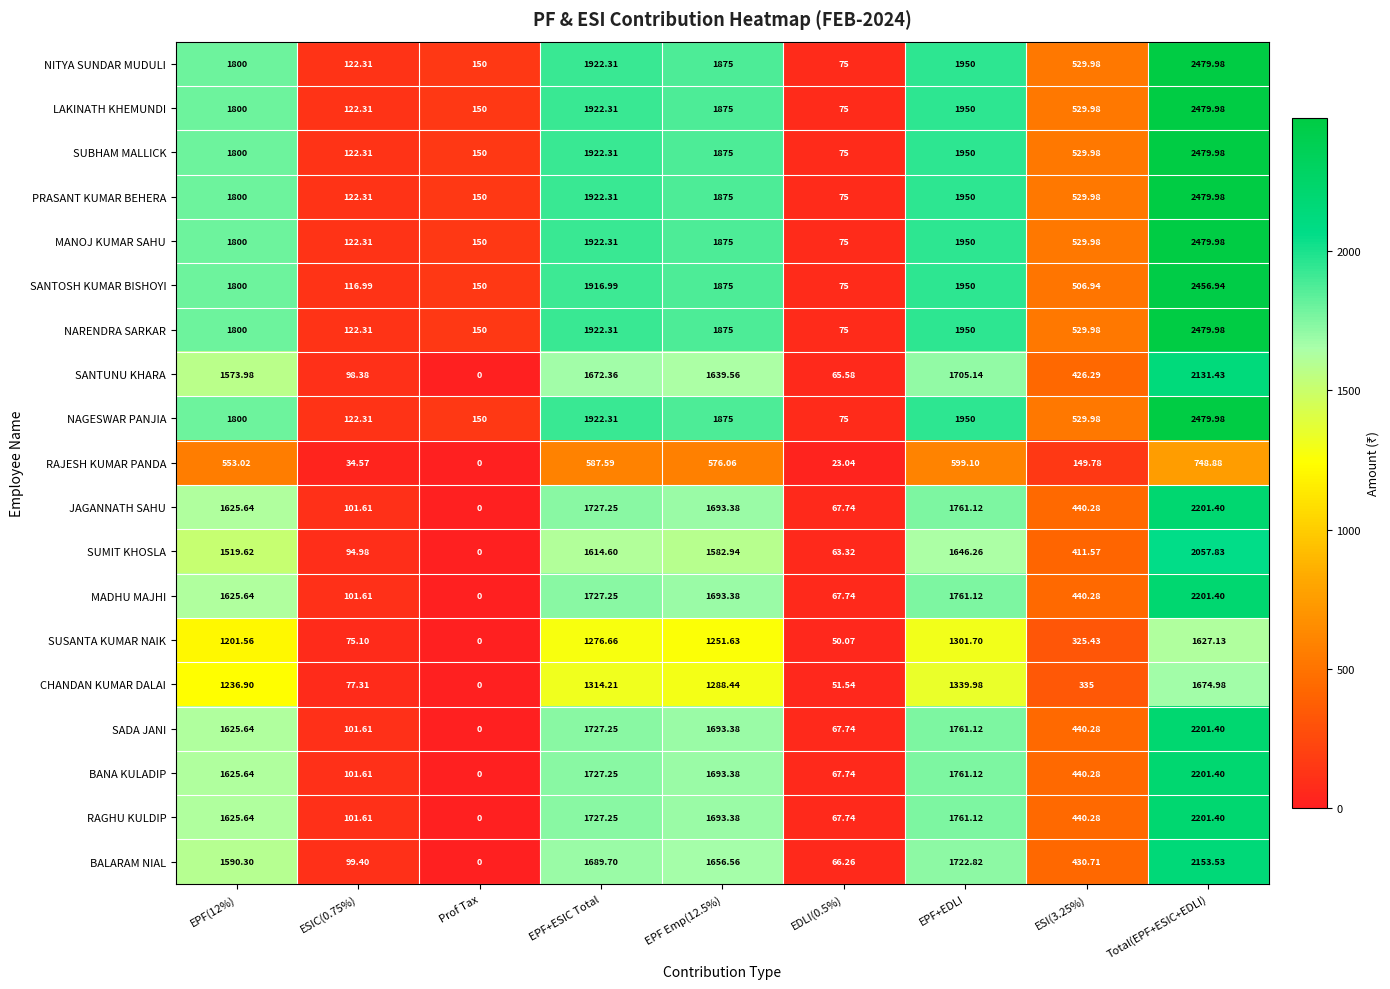

Which category has the highest value across all series?

Total(EPF+ESIC+EDLI)